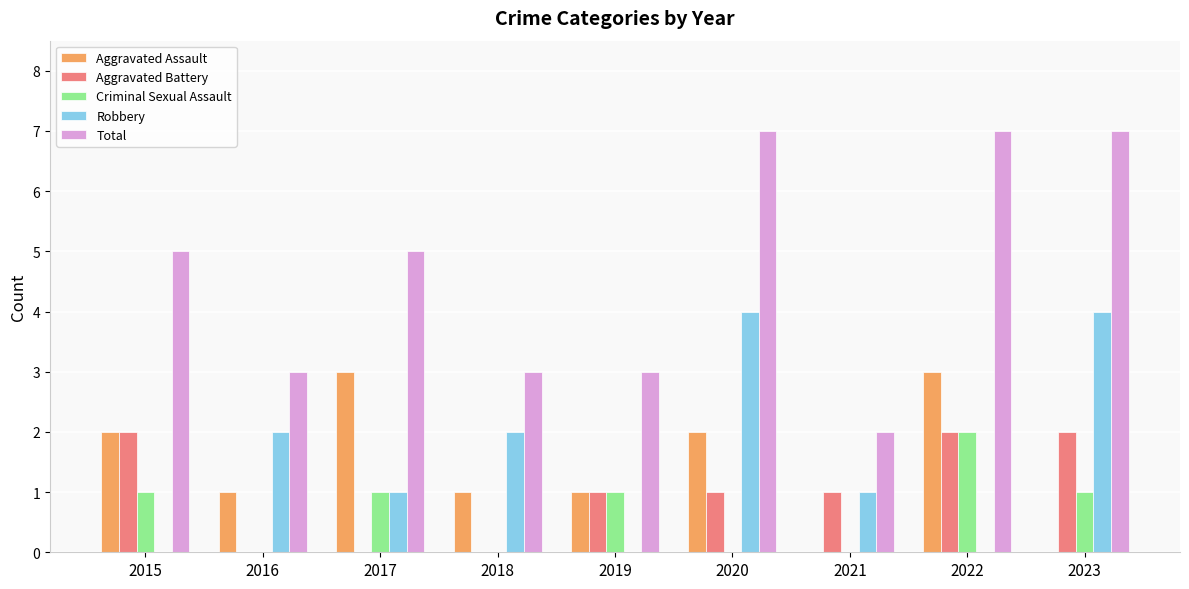

Is the value of Total at 2022 greater than the value of Criminal Sexual Assault at 2015?

Yes